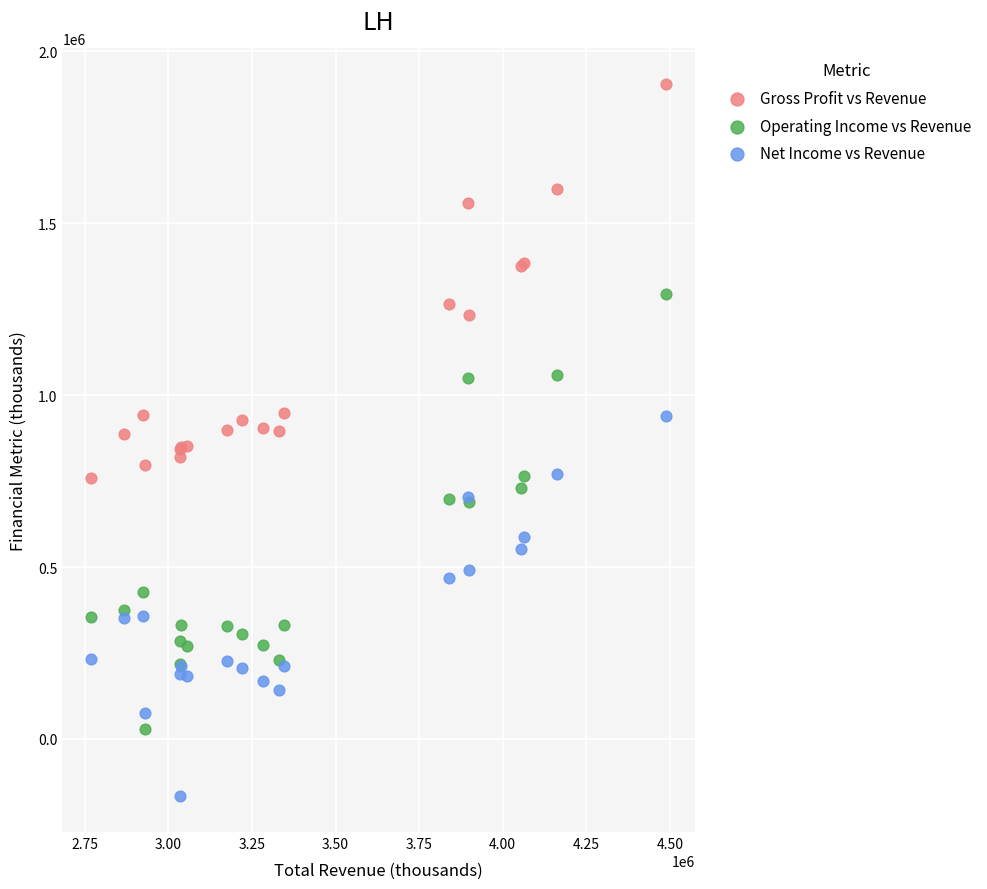

Which series has the widest spread of Y values?

Operating Income vs Revenue